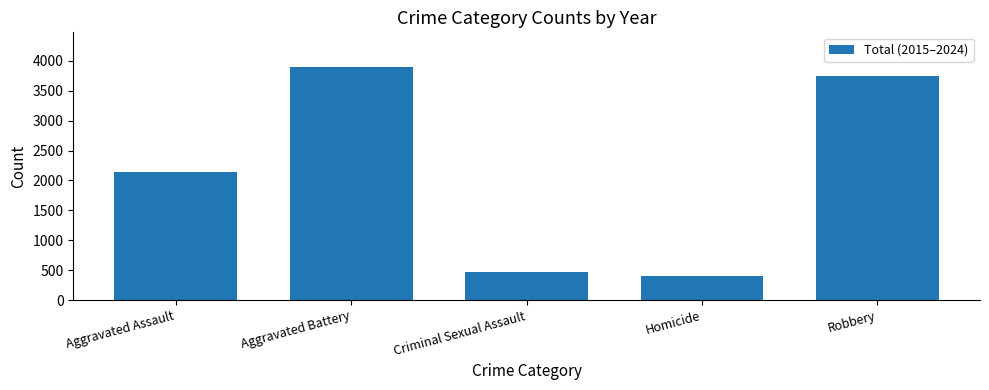

What is the difference between the maximum and minimum values?

3495